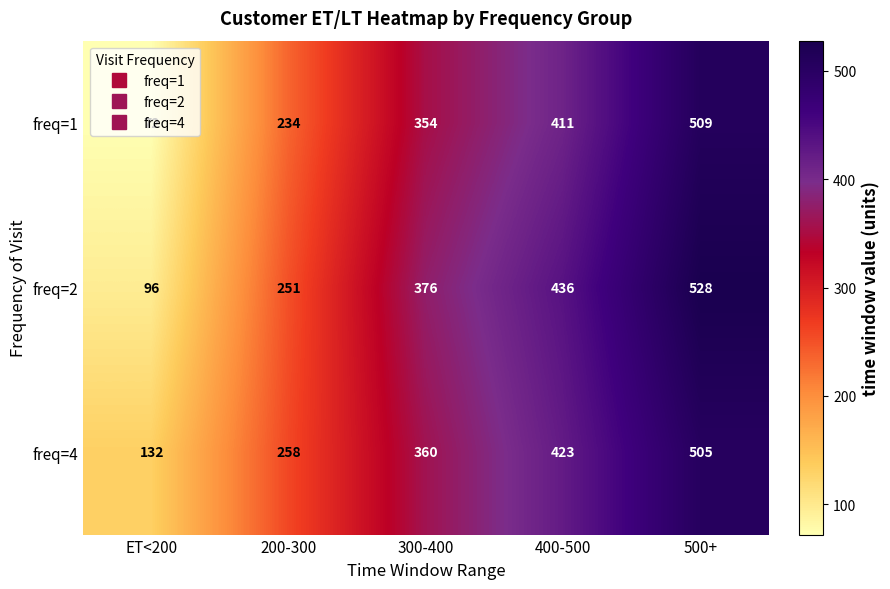

At which category is the sum across all series the highest?

500+